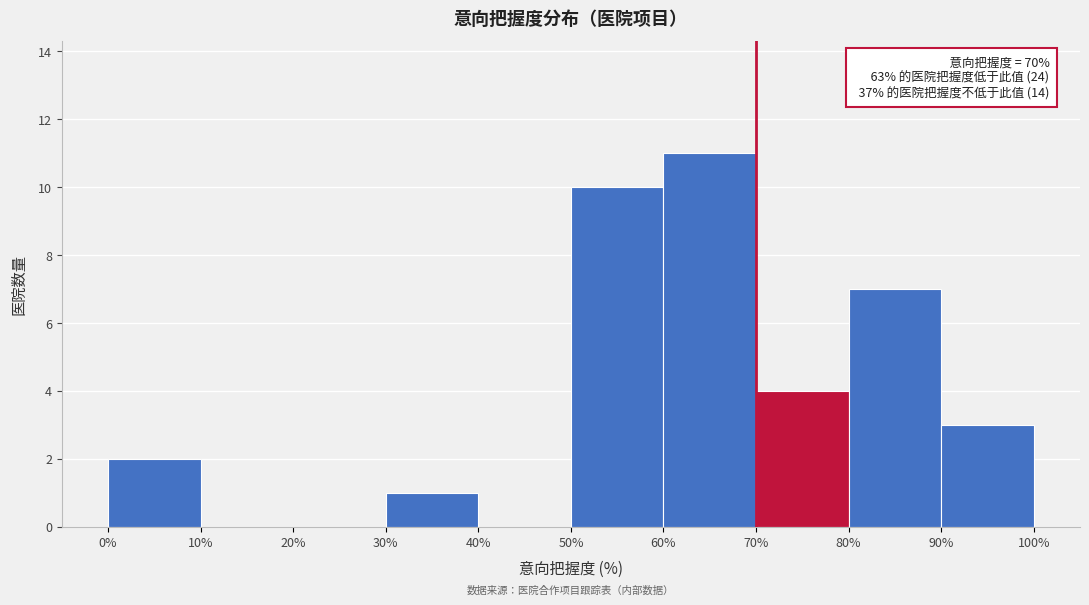

Which range on the x-axis has the tallest bar?

60% to 70%